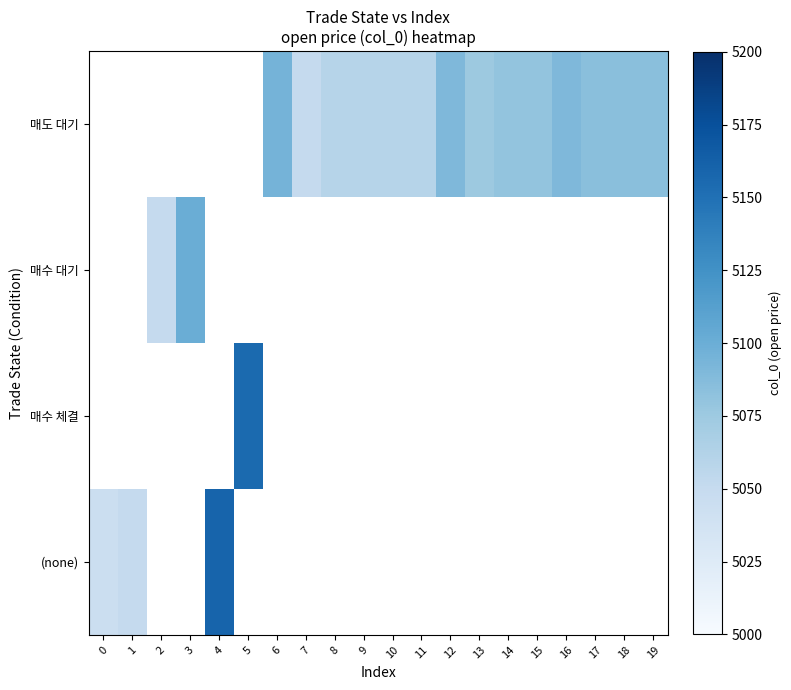

List the series in order of their overall mean, lowest first.

매도 대기, 매수 대기, 매수 체결, (none)